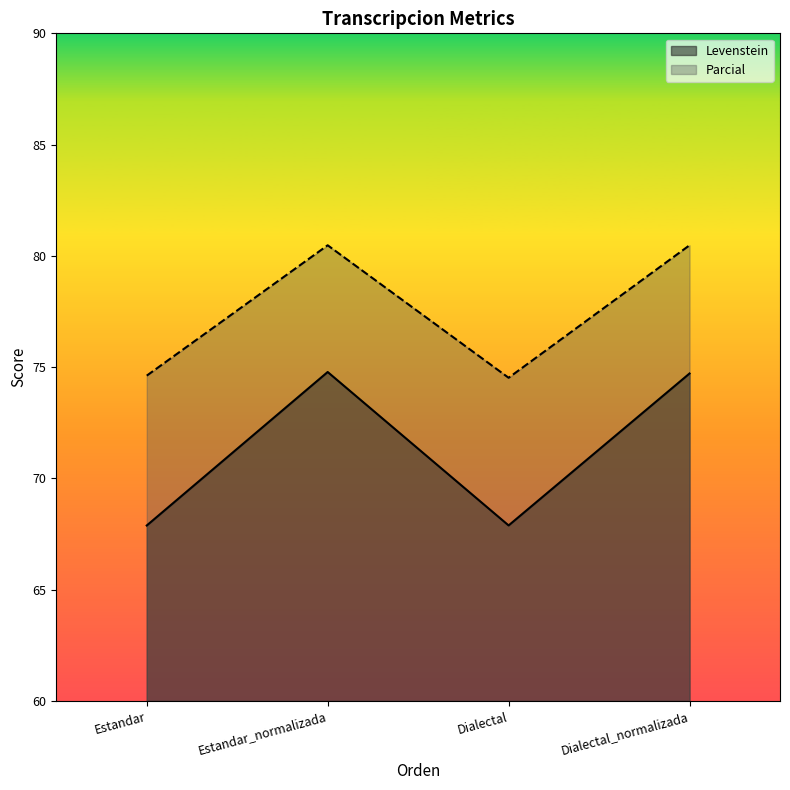

At which category does the chart reach its minimum across all series?

Estandar